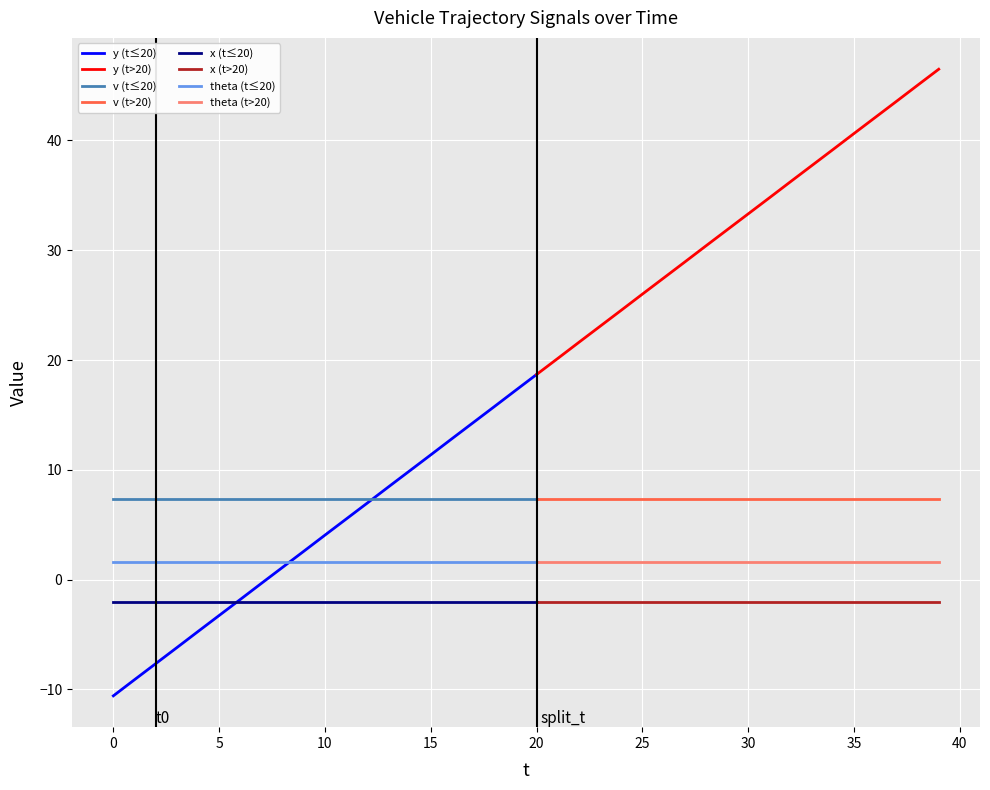

Is this an area chart (filled region under the line)?

No